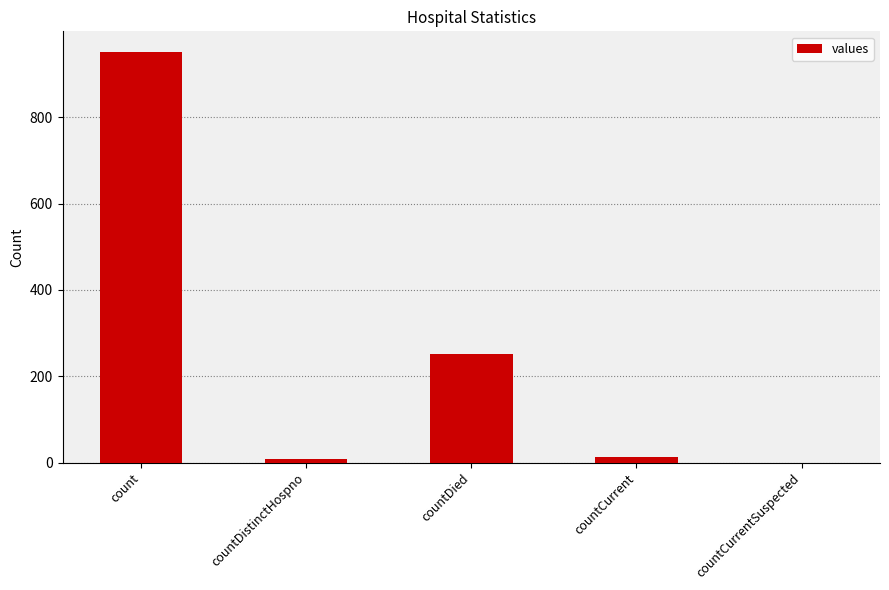

At which label is the value closest to 476?

countDied